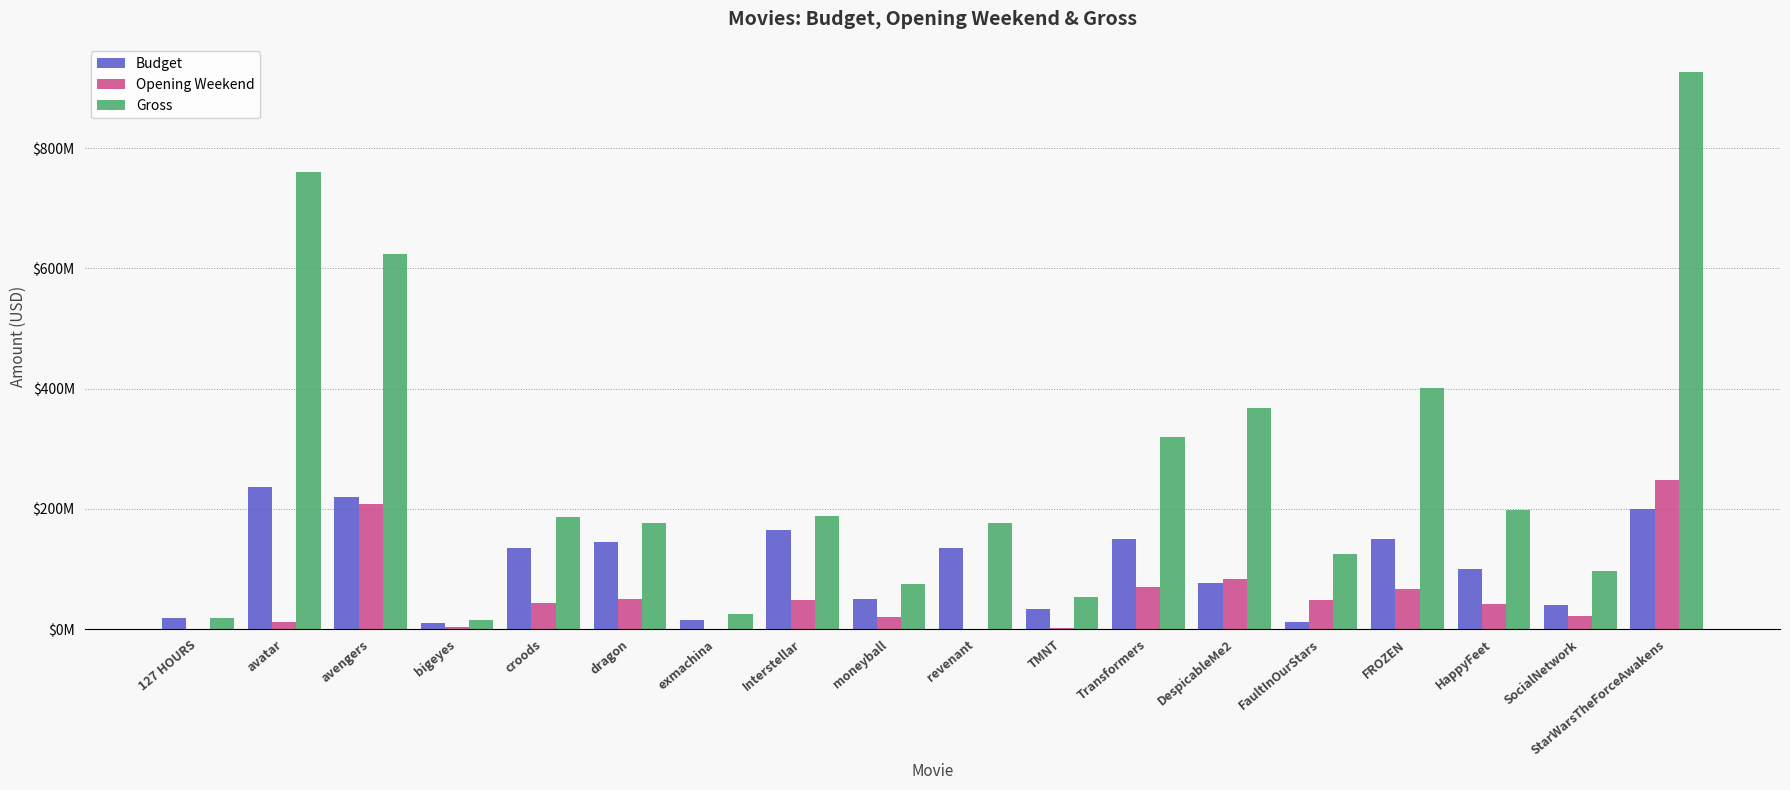

Are the bars grouped side by side (vs. stacked)?

Yes